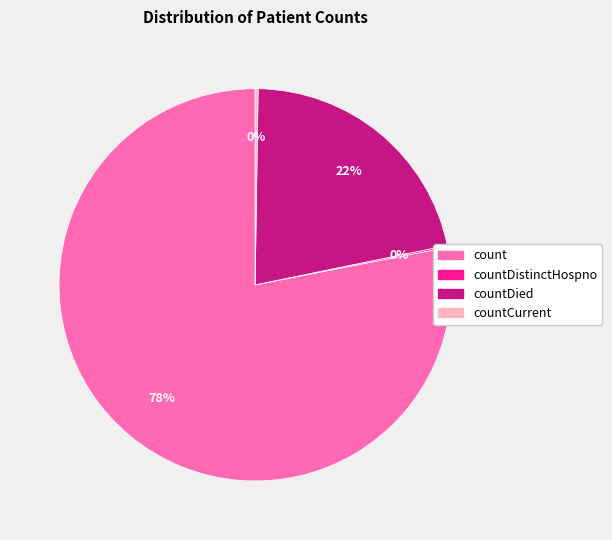

Is there a majority slice in this chart?

Yes